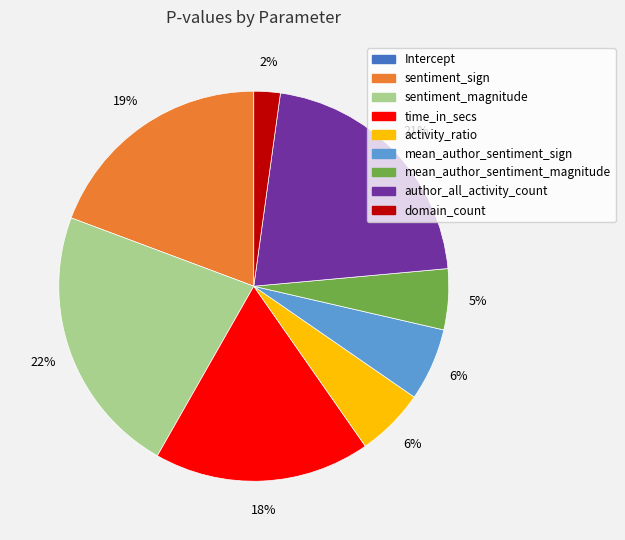

To the nearest percent, what portion does time_in_secs represent?

18%